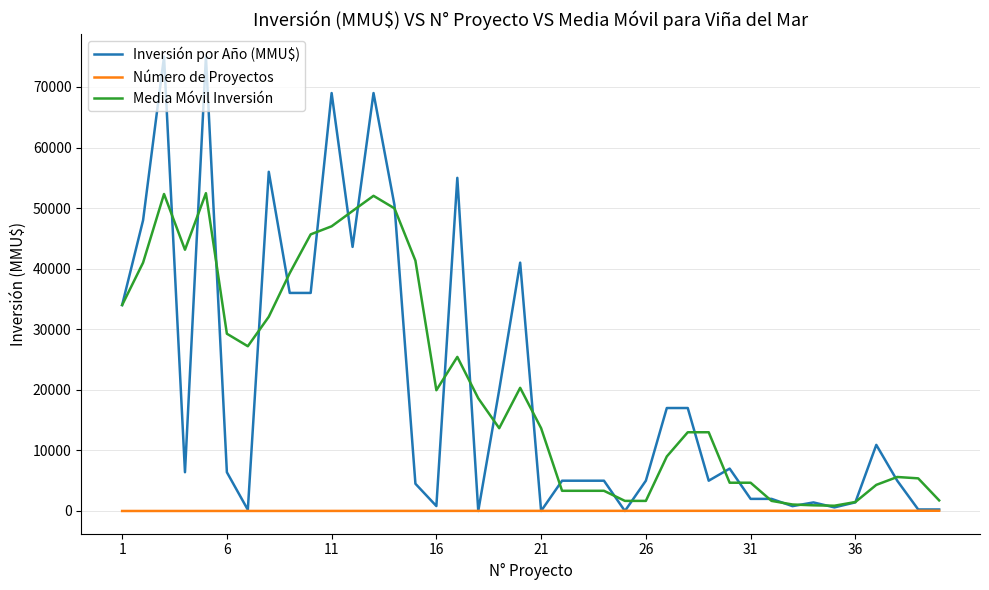

What is the highest value of the Media Móvil Inversión series?

52467